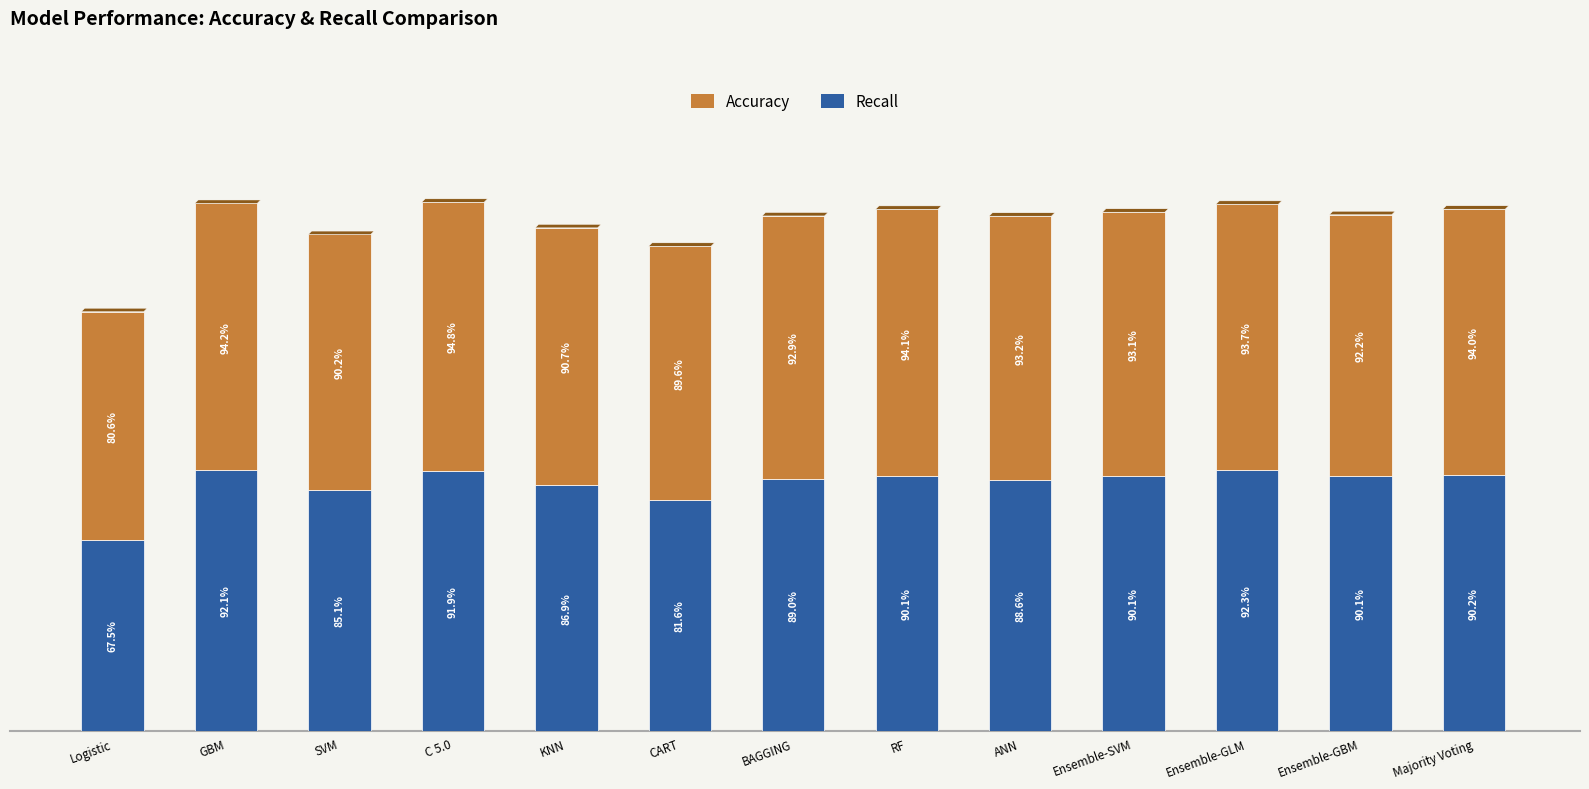

Are the bars horizontal?

No